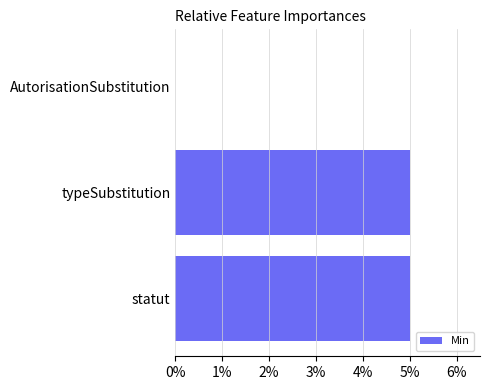

Are the bars horizontal?

Yes